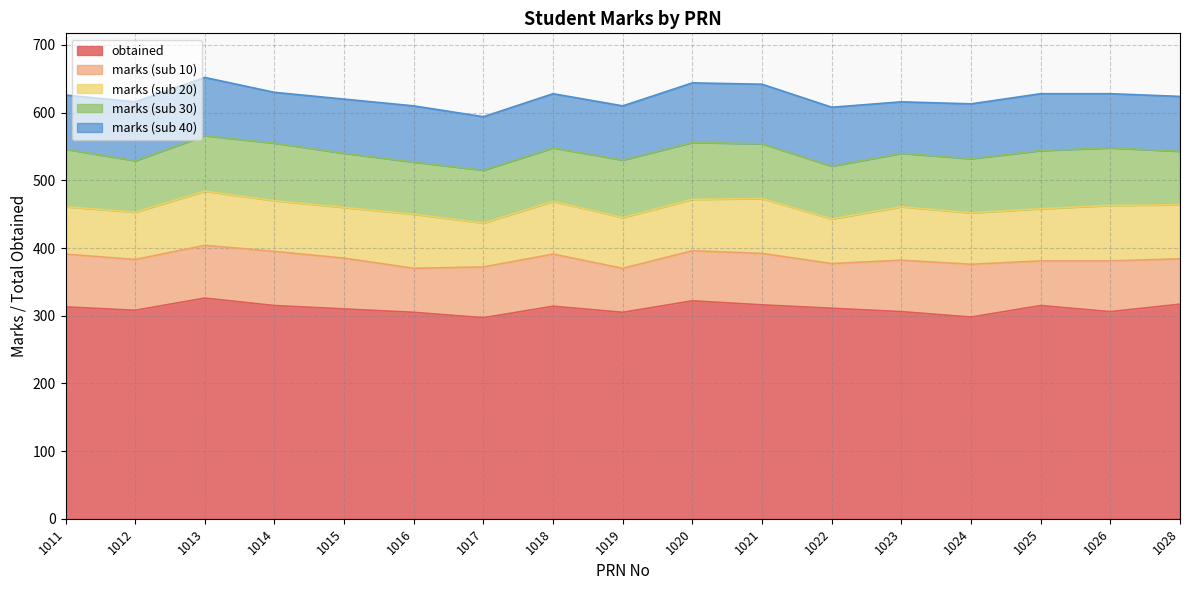

Is the value of marks (sub 10) at 1013 greater than the value of marks (sub 20) at 1014?

Yes